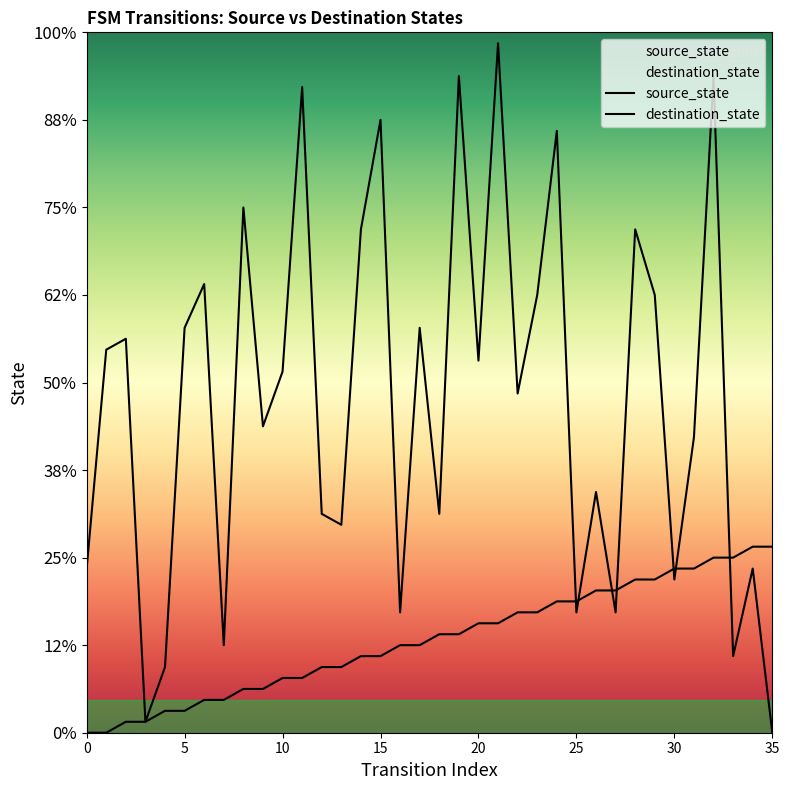

Reading left to right, extract all data points from this chart.

source_state: 0	0	1	1	2	2	3	3	4	4	5	5	6	6	7	7	8	8	9	9	10	10	11	11	12	12	13	13	14	14	15	15	16	16	17	17
destination_state: 15	35	36	1	6	37	41	8	48	28	33	59	20	19	46	56	11	37	20	60	34	63	31	40	55	11	22	11	46	40	14	27	60	7	15	0